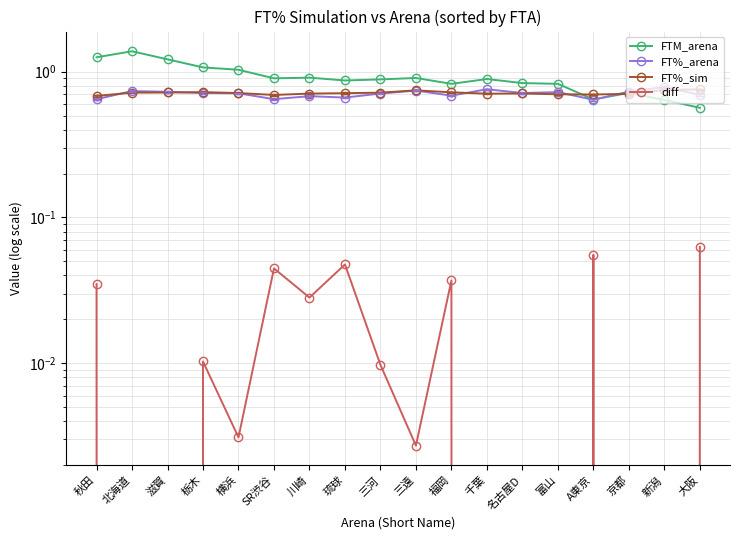

Is this an area chart (filled region under the line)?

No